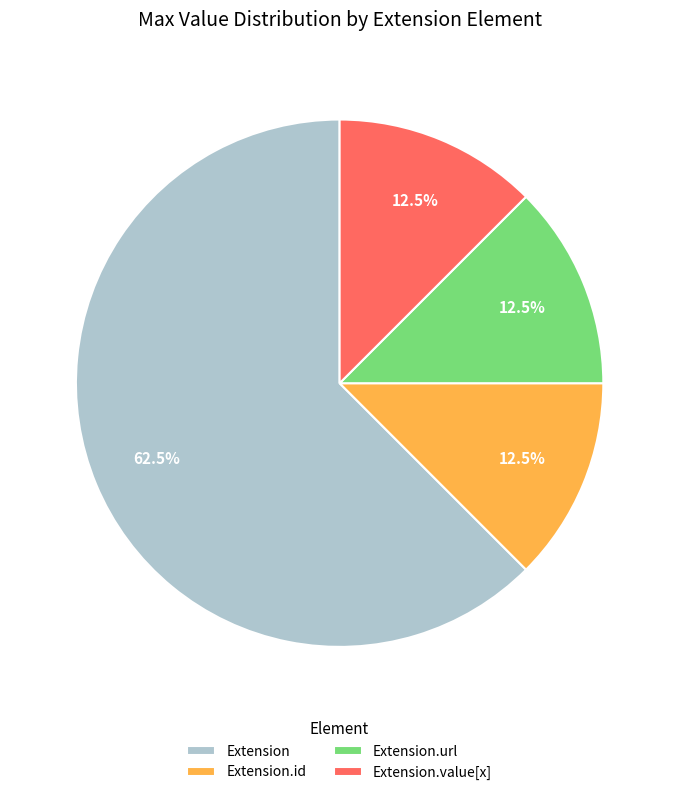

To the nearest percent, what is the difference between the largest and smallest slice percentages?

50%